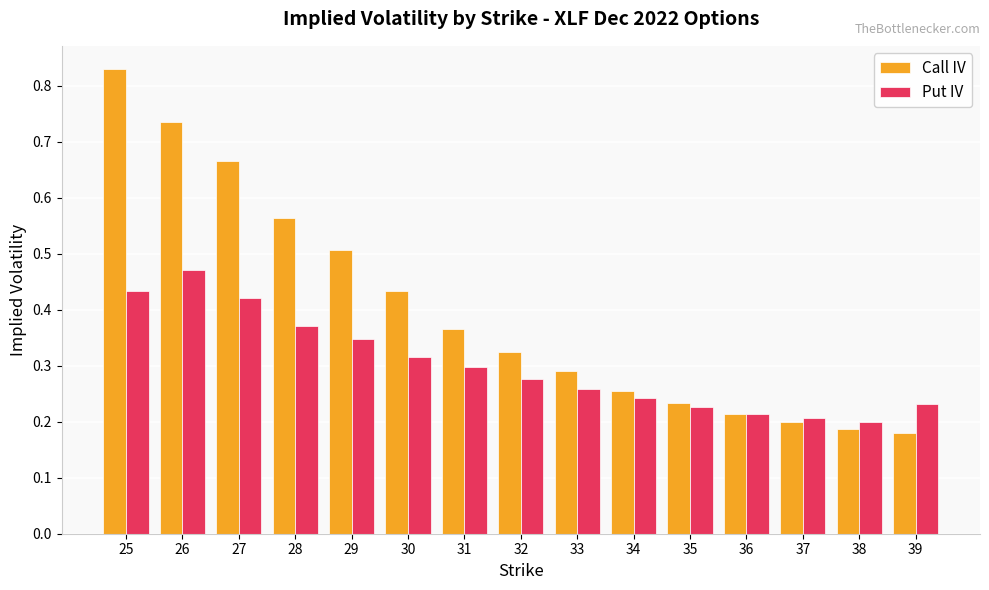

List the series in order of their peak value, highest first.

Call IV, Put IV